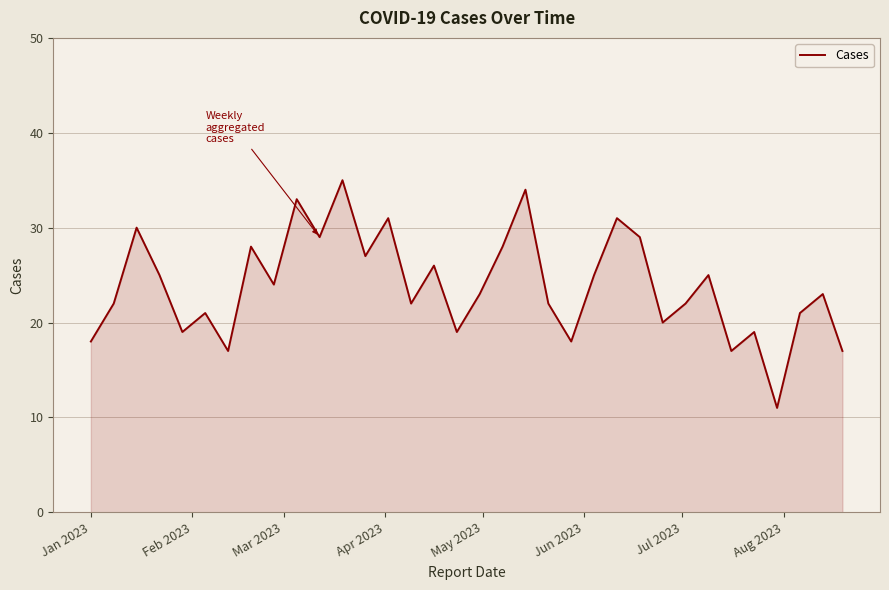

Reading left to right, transcribe all the data shown in this chart.

18	22	30	25	19	21	17	28	24	33	29	35	27	31	22	26	19	23	28	34	22	18	25	31	29	20	22	25	17	19	11	21	23	17